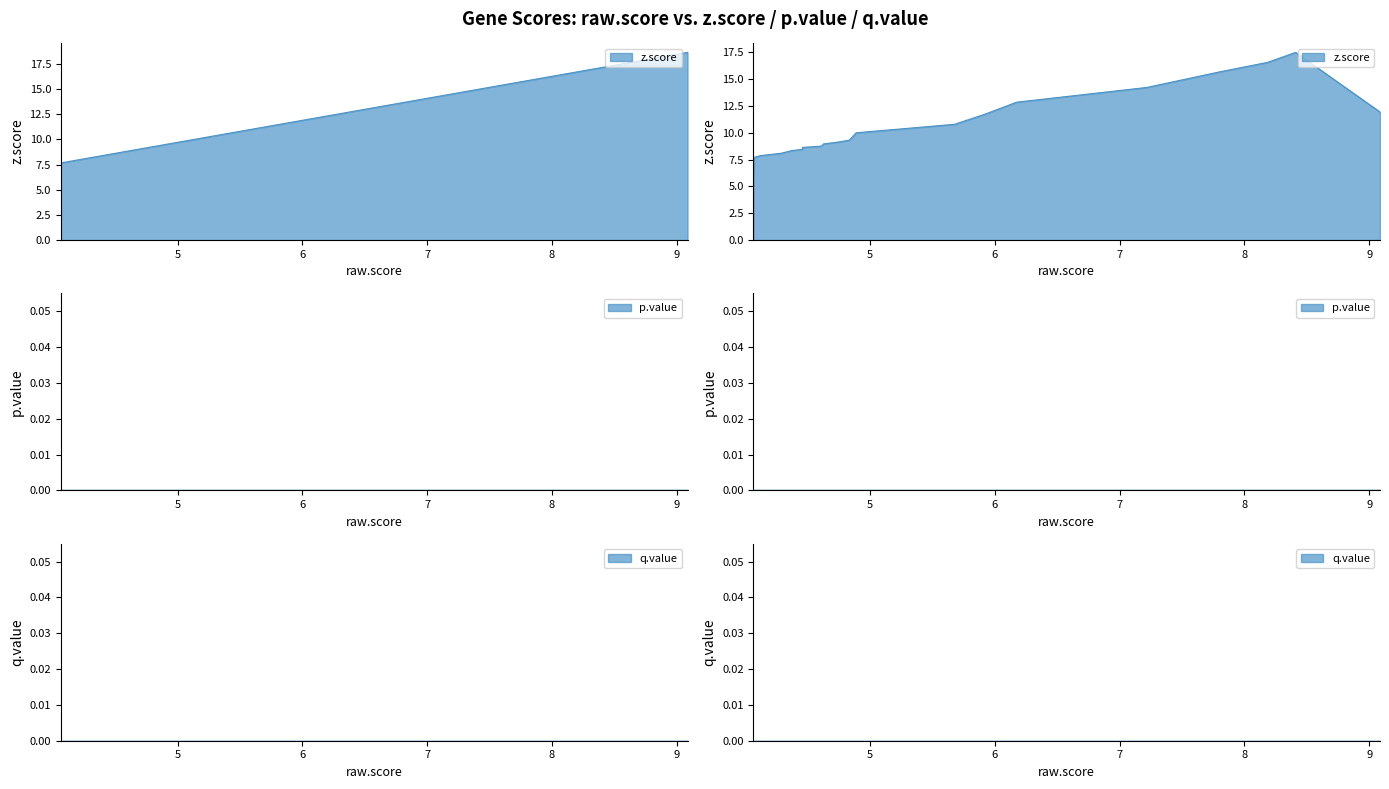

True or false: z.score and q.value cross at least once.

False